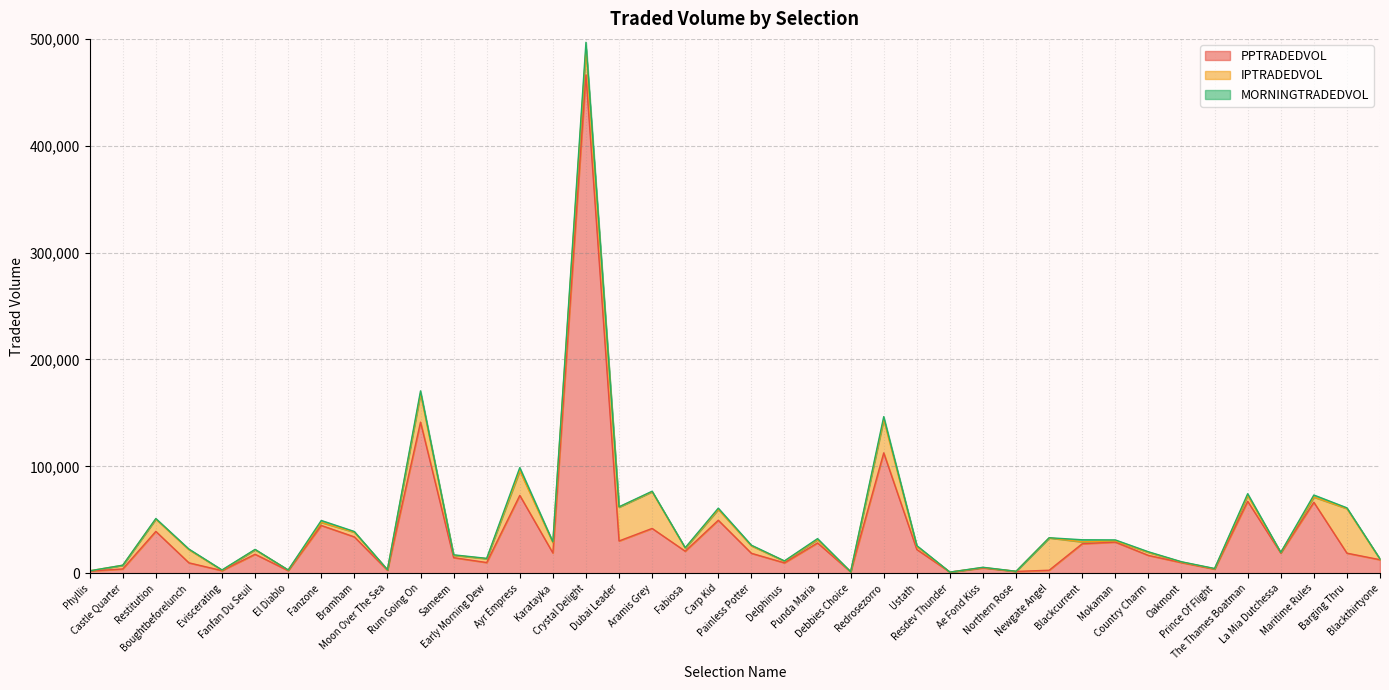

Which series changed the most between Delphinus and Northern Rose?

PPTRADEDVOL